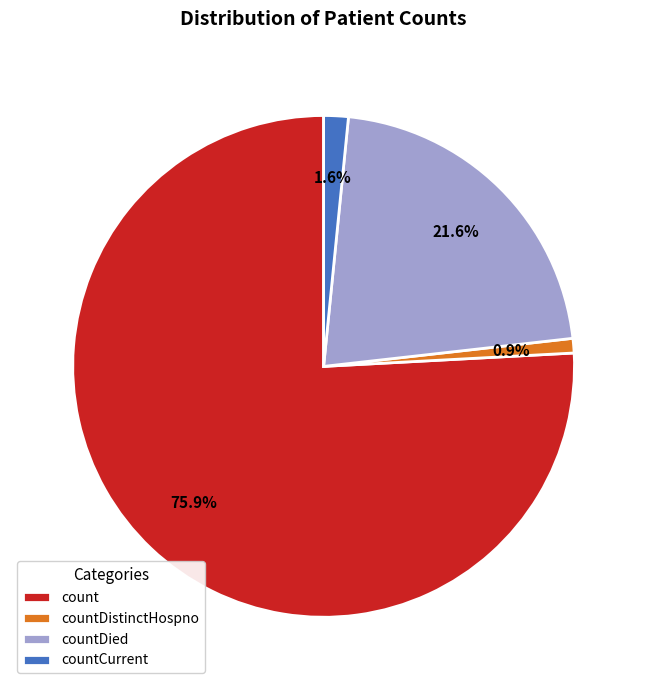

Is it true that count is 89% of the pie?

False